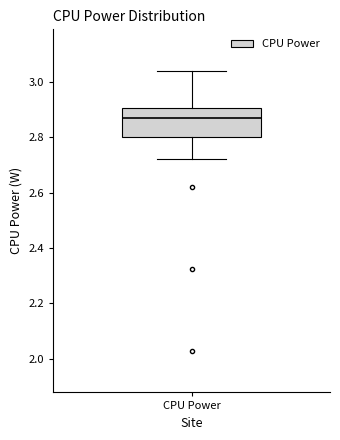

Read this box plot against the y-axis: the position of the median line, the range covered by the box, and the ends of both whiskers. The values are not printed on the chart, so give them approximately, as read against the axis.

median 2.86, box 2.80 to 2.90, whiskers 2.72 to 3.04